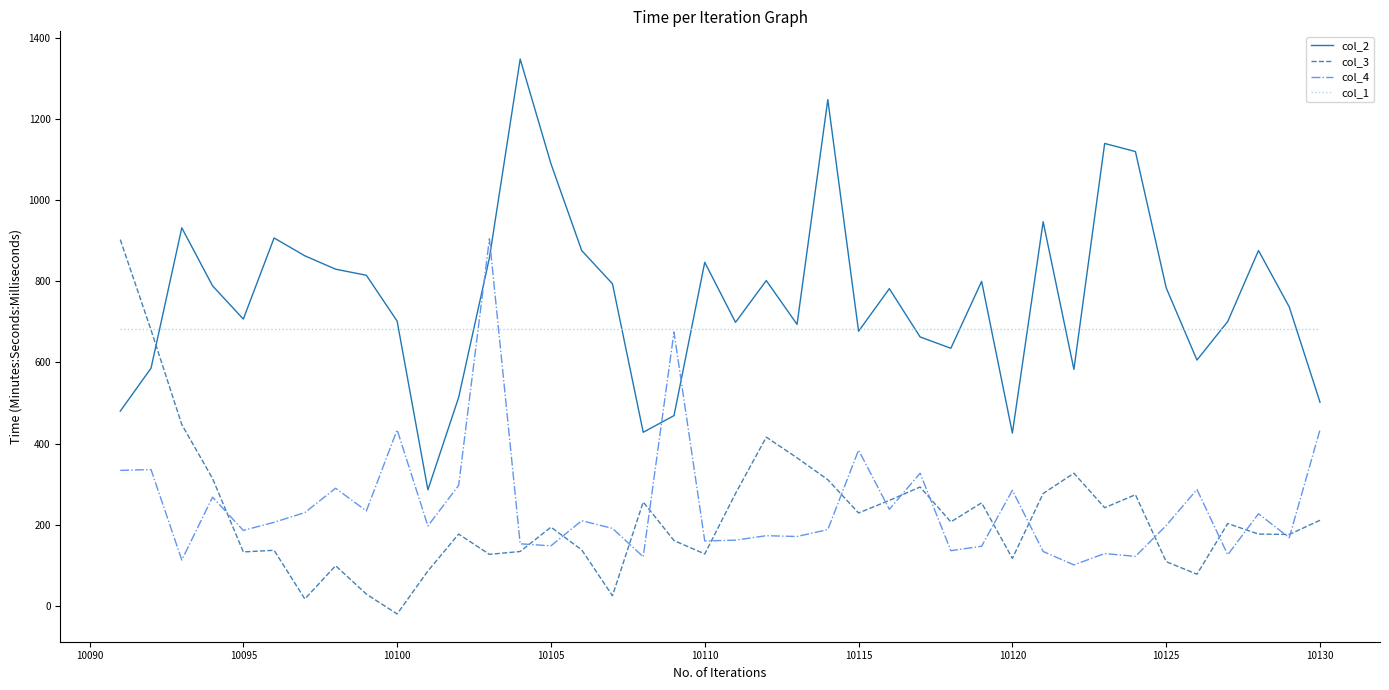

Which series has the largest total across all categories?

col_2